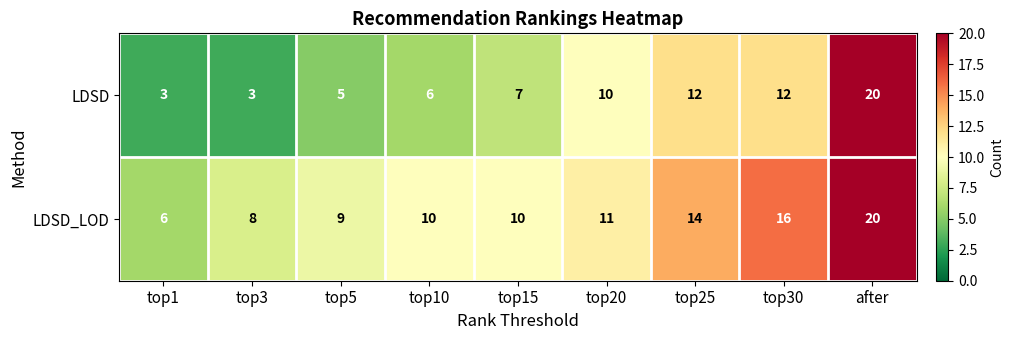

Which label corresponds to the largest value in the chart?

after